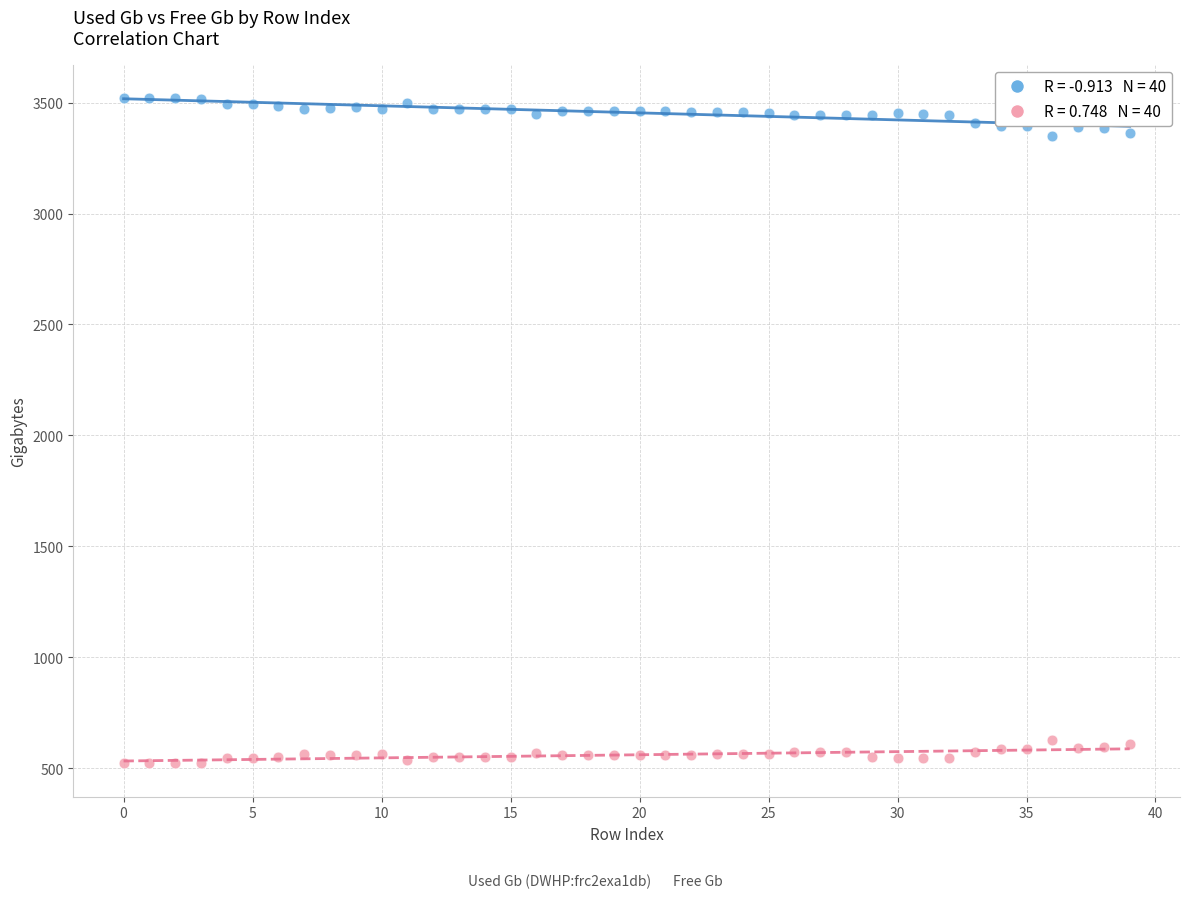

Across all data points, what is the range of Y values (max minus min)?

3000.2